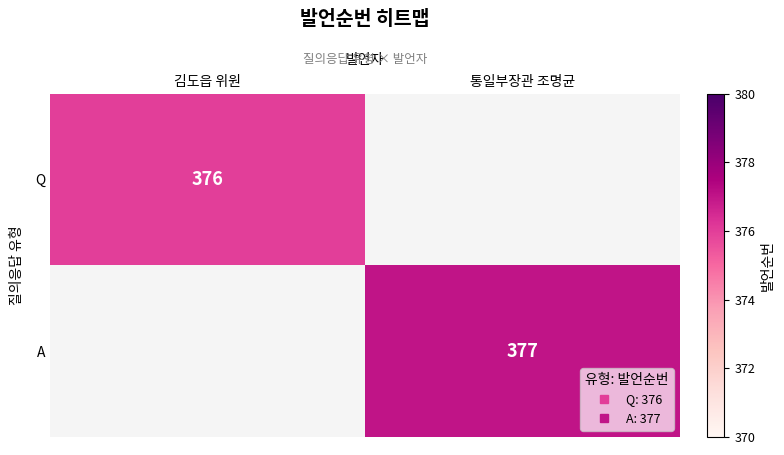

Rank the series by their average value, from lowest to highest.

Q, A